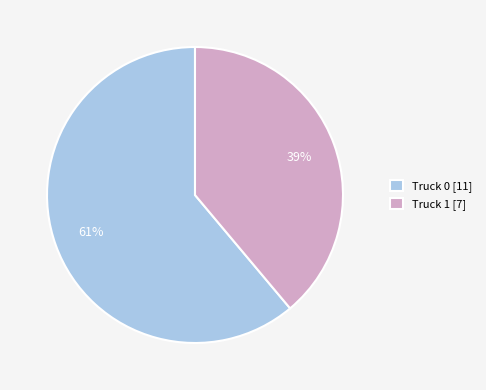

Is there any slice that represents more than half of the pie?

Yes